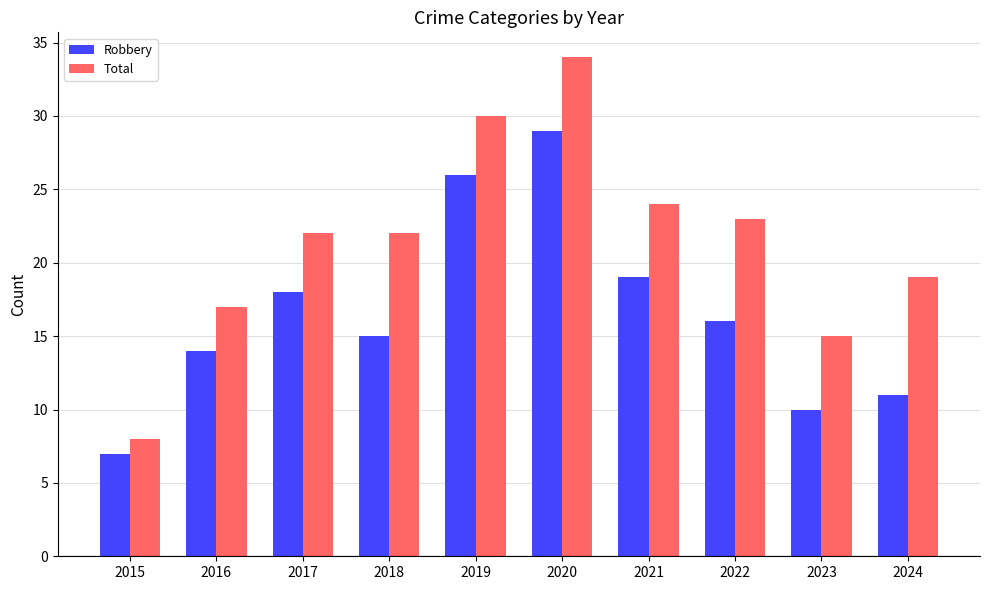

What is the sum of all Robbery values?

165